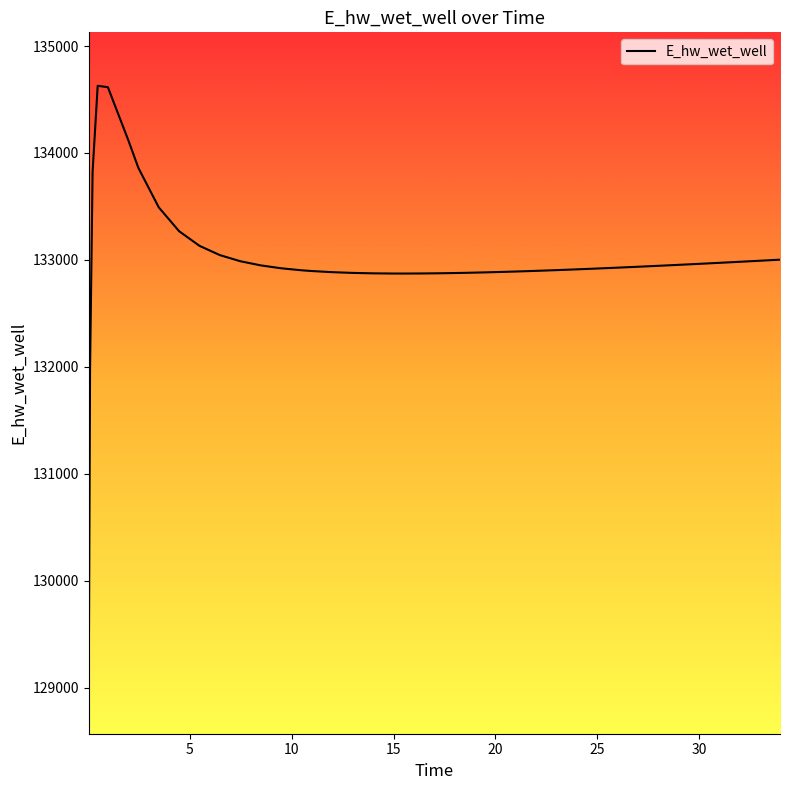

What is the difference between the maximum and minimum values?

5557.8